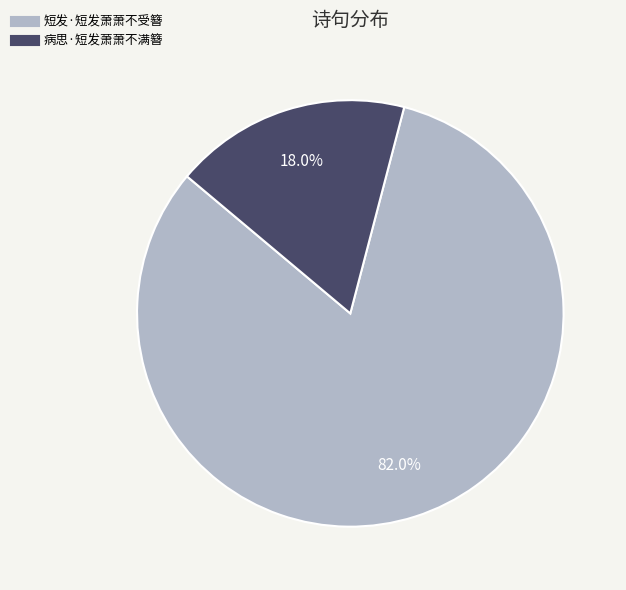

To the nearest percent, what is the combined percentage of 病思·短发萧萧不满簪 and 短发·短发萧萧不受簪?

100%